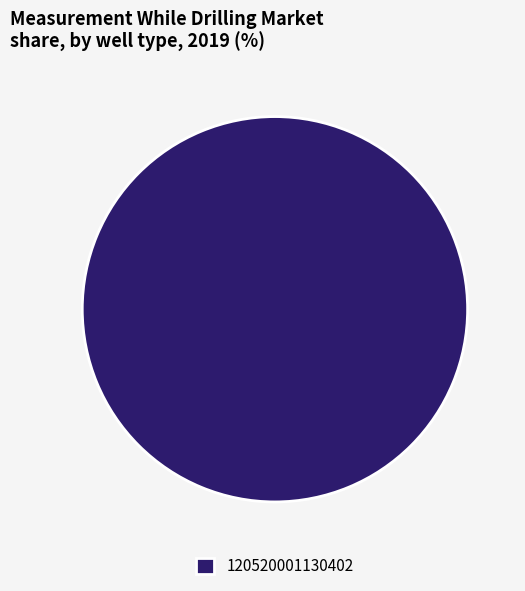

Which slice represents more than half of the pie?

120520001130402